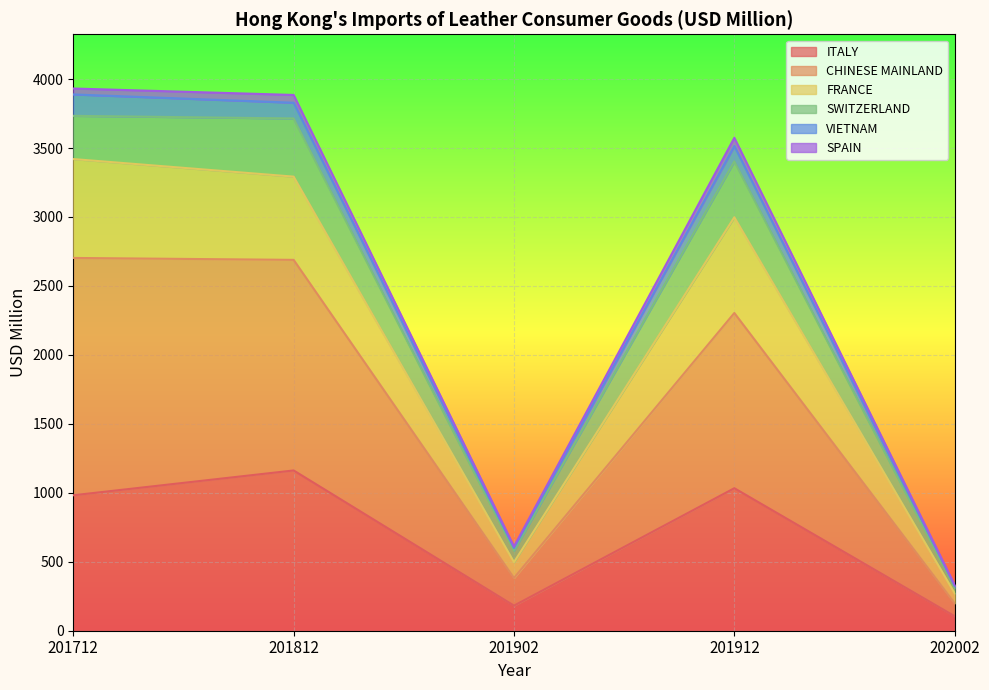

Which has a higher value, 201812 or 201712?

201812